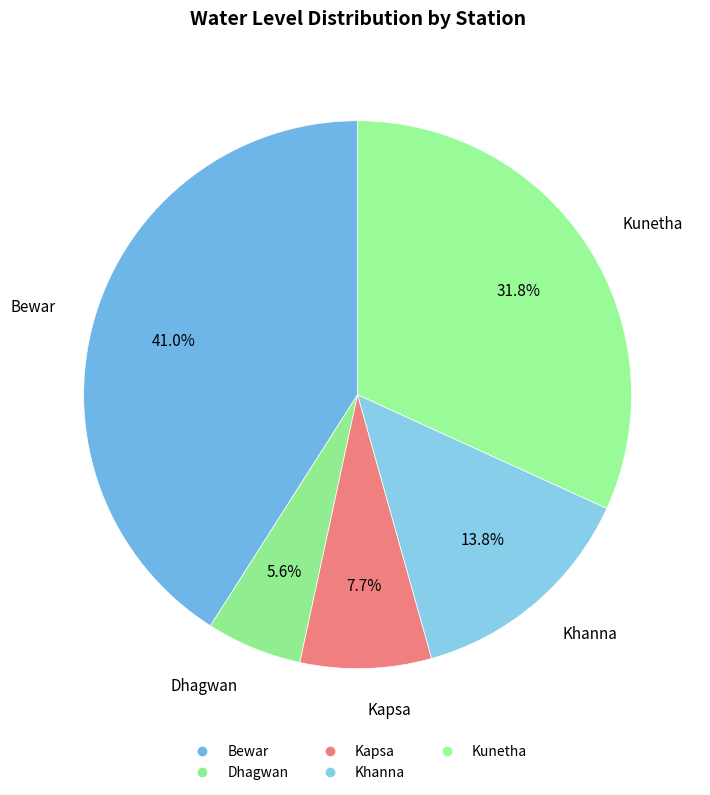

What is the smallest slice in the pie chart?

Dhagwan